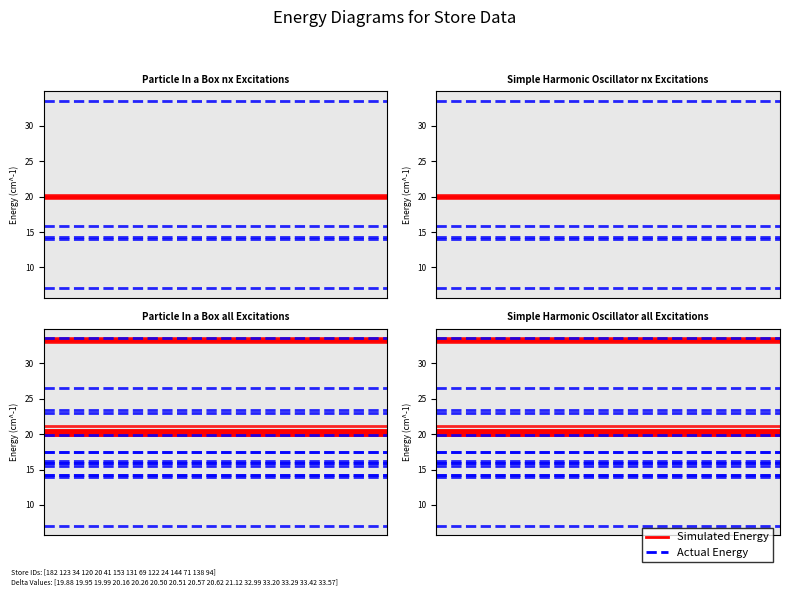

Read the Actual Energy value at 1.

33.6